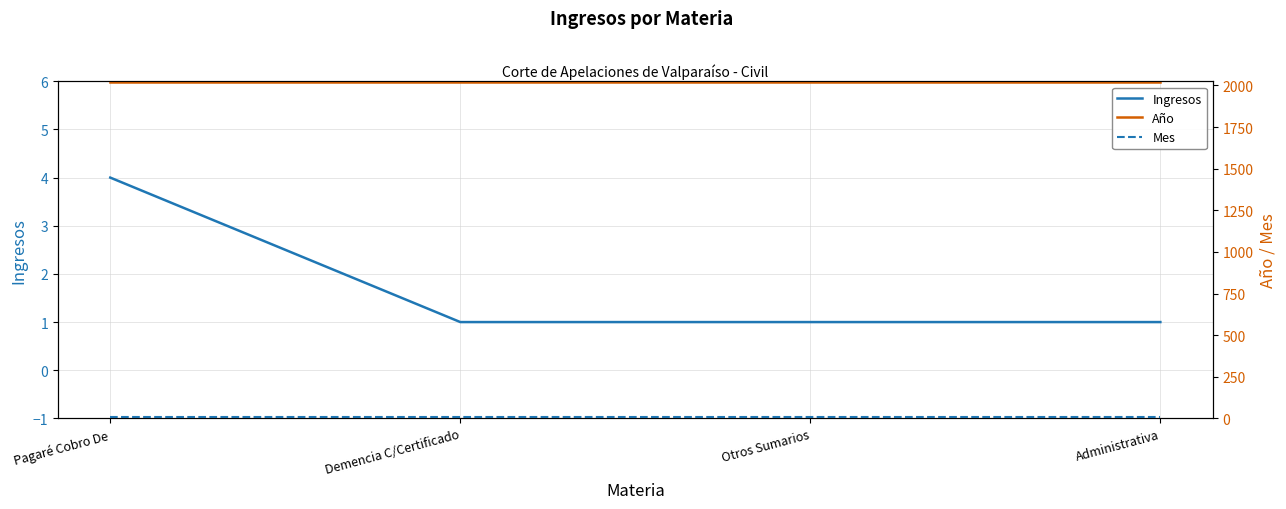

At which label does Año reach its peak?

Pagaré Cobro De